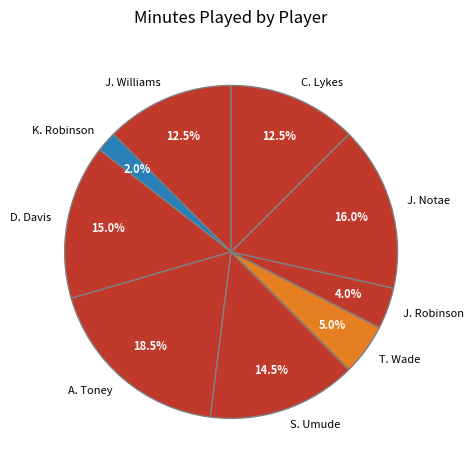

Does D. Davis account for over 50% of the chart?

No